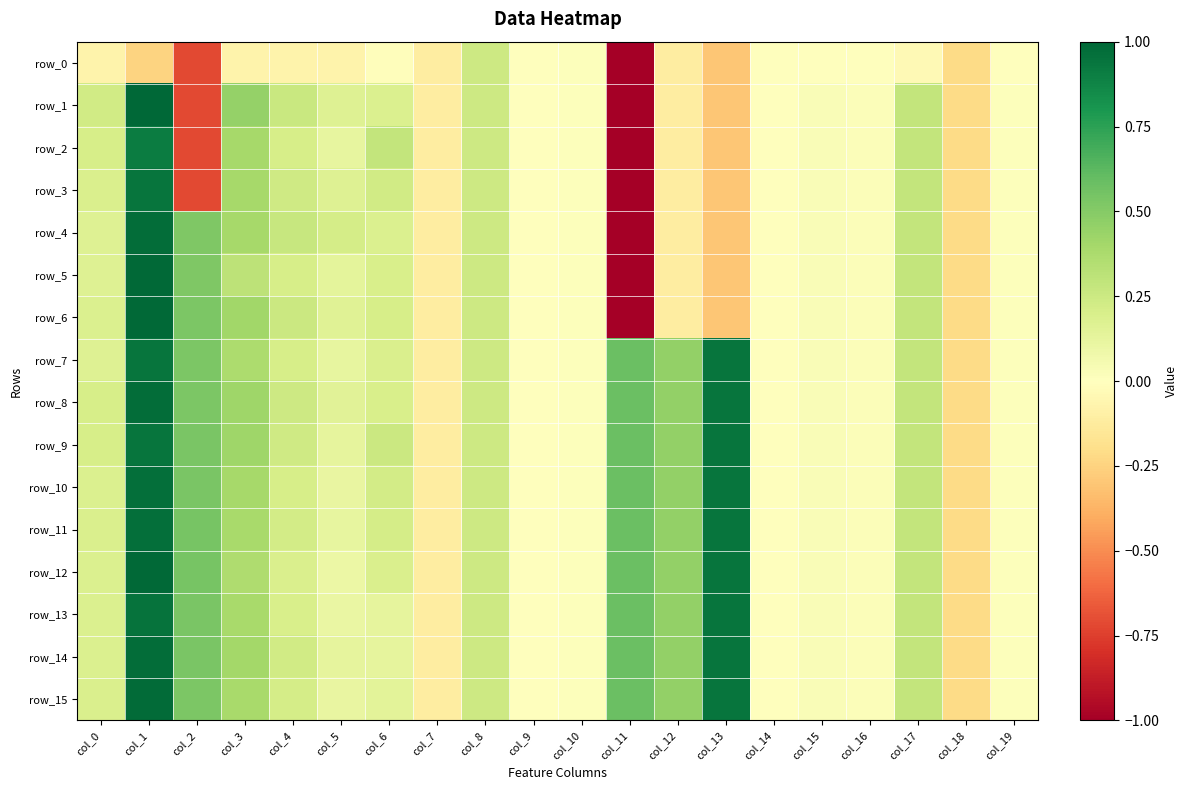

List the series in order of their peak value, highest first.

row_1, row_5, row_6, row_12, row_15, row_4, row_8, row_14, row_10, row_11, row_13, row_3, row_7, row_9, row_2, row_0